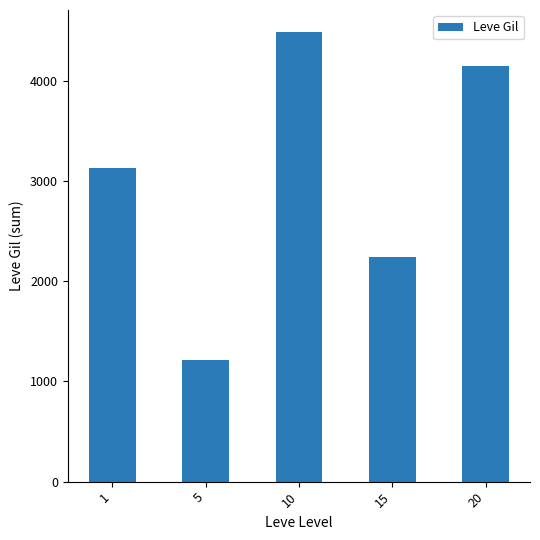

Count the number of data series in this chart.

1